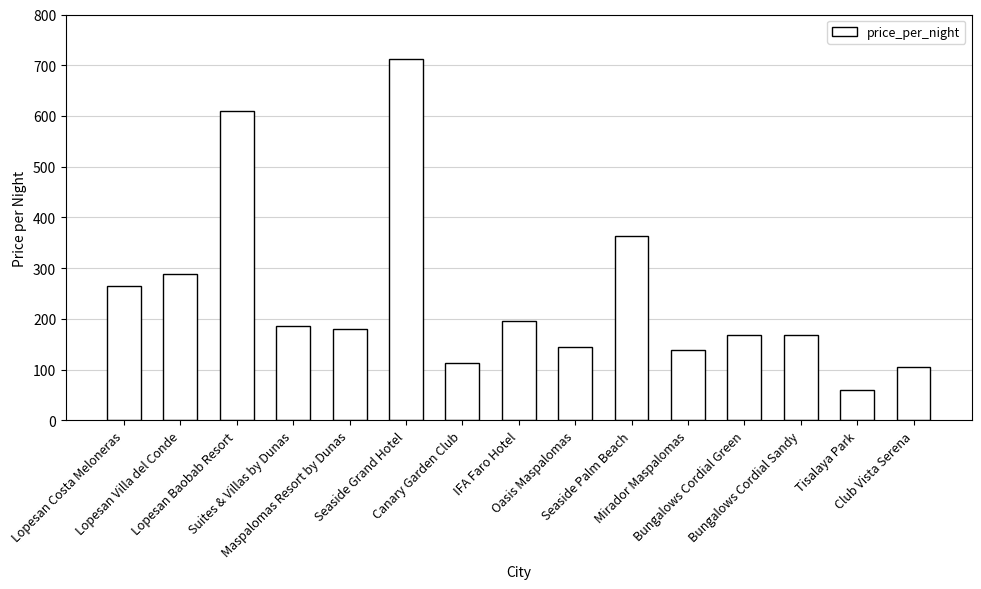

What is the label of the 2nd bar from the right?

Tisalaya Park